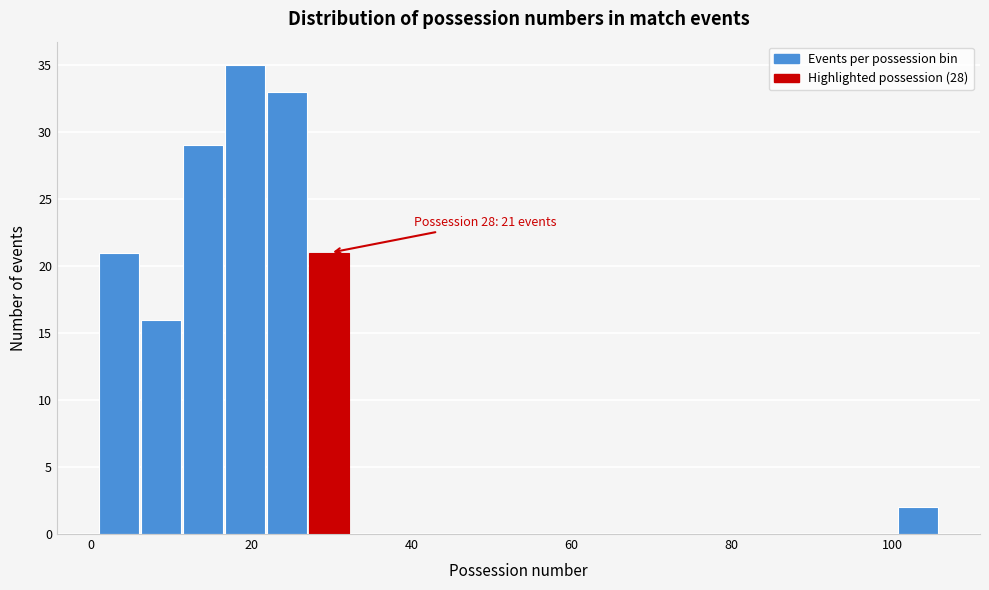

Around what value on the x-axis is the tallest bar? Give the approximate position of its centre, as read against the axis.

20